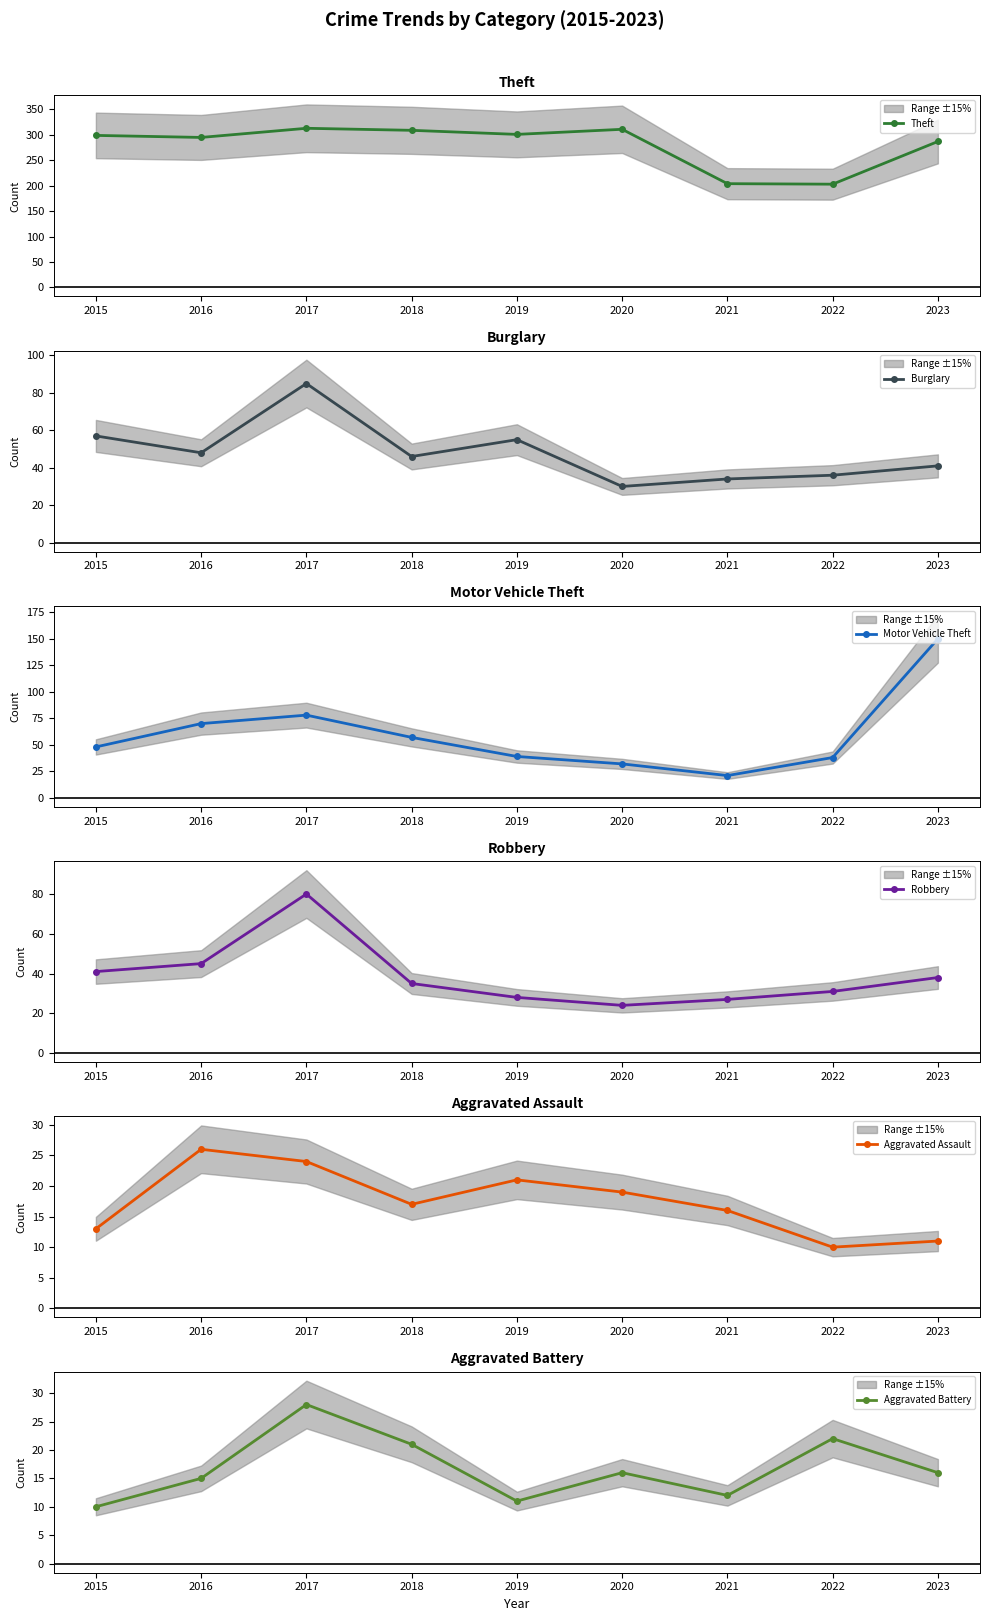

How many interior local peaks does the Aggravated Battery series have?

3